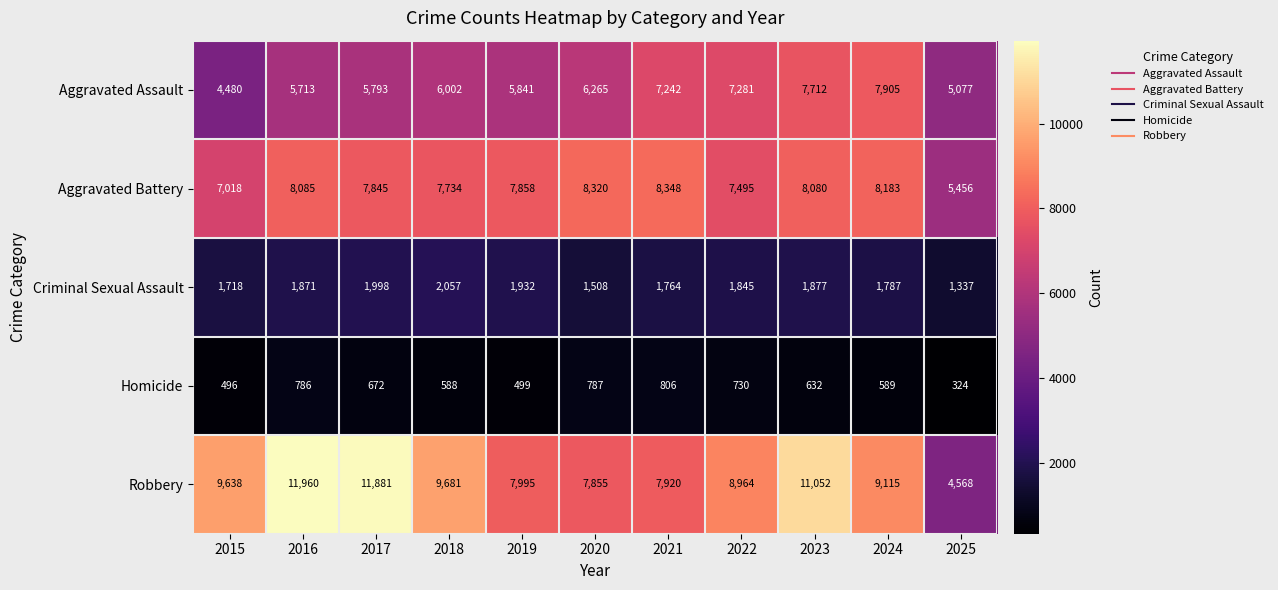

Which series has the largest total across all categories?

Robbery